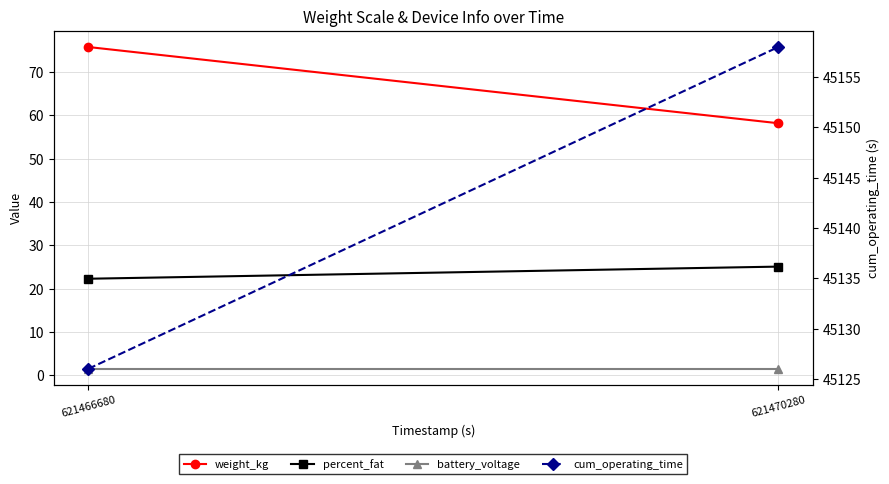

Reading left to right, what are all the values shown in this chart?

weight_kg: 621466680=75.8	621470280=58.2
percent_fat: 621466680=22.3	621470280=25.1
battery_voltage: 621466680=1.5	621470280=1.5
cum_operating_time: 621466680=45126.0	621470280=45158.0